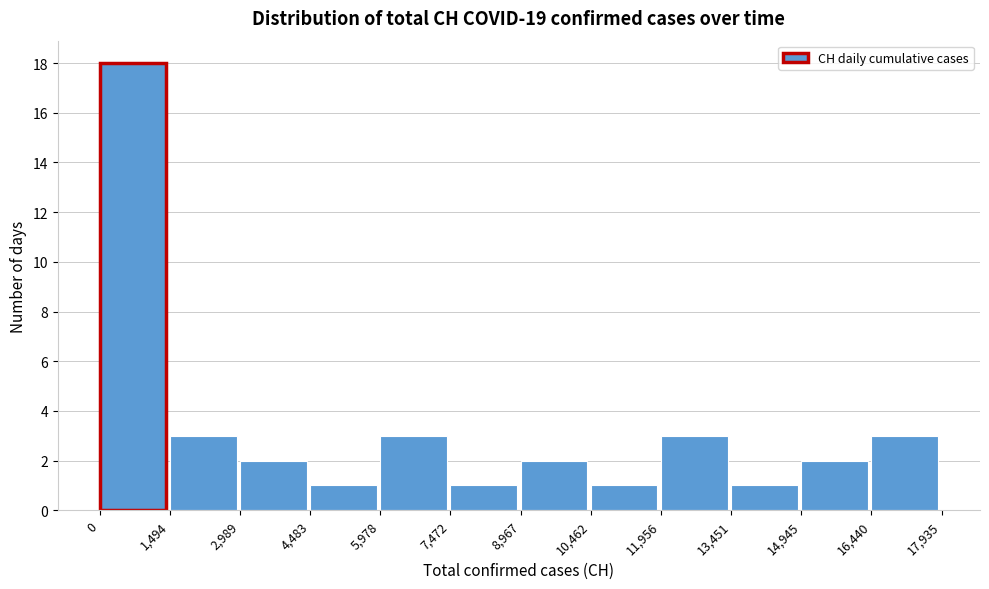

Reading left to right, transcribe this chart: for each bar, give the range it covers on the x-axis and its height. The values are not printed on the chart, so give them approximately, as read against the axis.

0 to 1,494: 18
1,494 to 2,989: 3
2,989 to 4,483: 2
4,483 to 5,978: 1
5,978 to 7,472: 3
7,472 to 8,967: 1
8,967 to 10,462: 2
10,462 to 11,956: 1
11,956 to 13,451: 3
13,451 to 14,945: 1
14,945 to 16,440: 2
16,440 to 17,935: 3